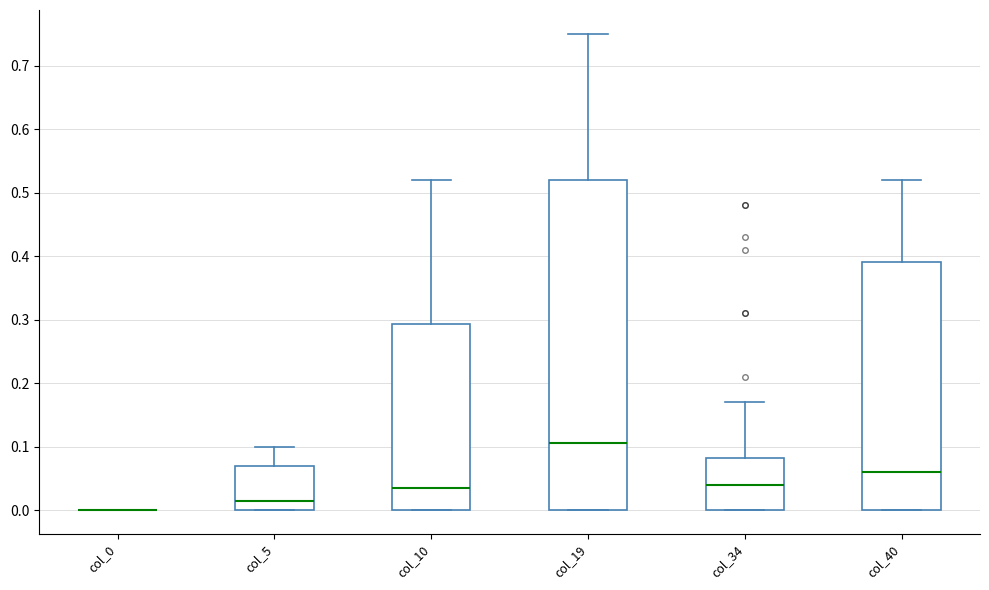

Reading left to right, read every box against the y-axis: the position of its median line, the range the box covers, and the ends of its whiskers. The values are not printed on the chart, so give them approximately, as read against the axis.

col_0: box collapsed to a line at 0.00, whiskers 0.00 to 0.00
col_5: median 0.02, box 0.00 to 0.07, whiskers 0.00 to 0.10
col_10: median 0.04, box 0.00 to 0.29, whiskers 0.00 to 0.52
col_19: median 0.11, box 0.00 to 0.52, whiskers 0.00 to 0.75
col_34: median 0.04, box 0.00 to 0.08, whiskers 0.00 to 0.17
col_40: median 0.06, box 0.00 to 0.39, whiskers 0.00 to 0.52